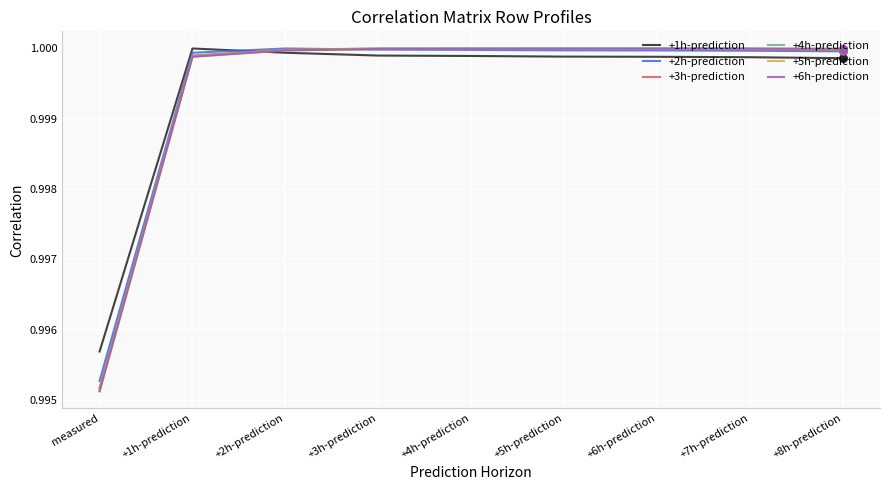

Which series has the widest spread of values?

+6h-prediction